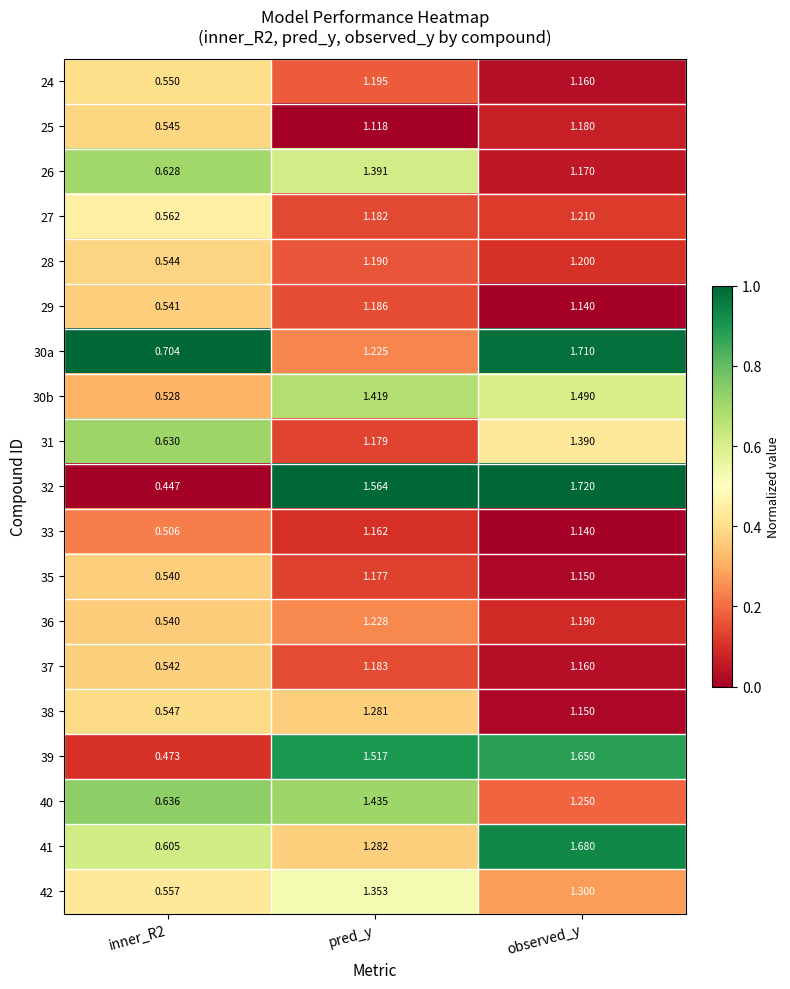

What is the total value across all series at pred_y?

24.3